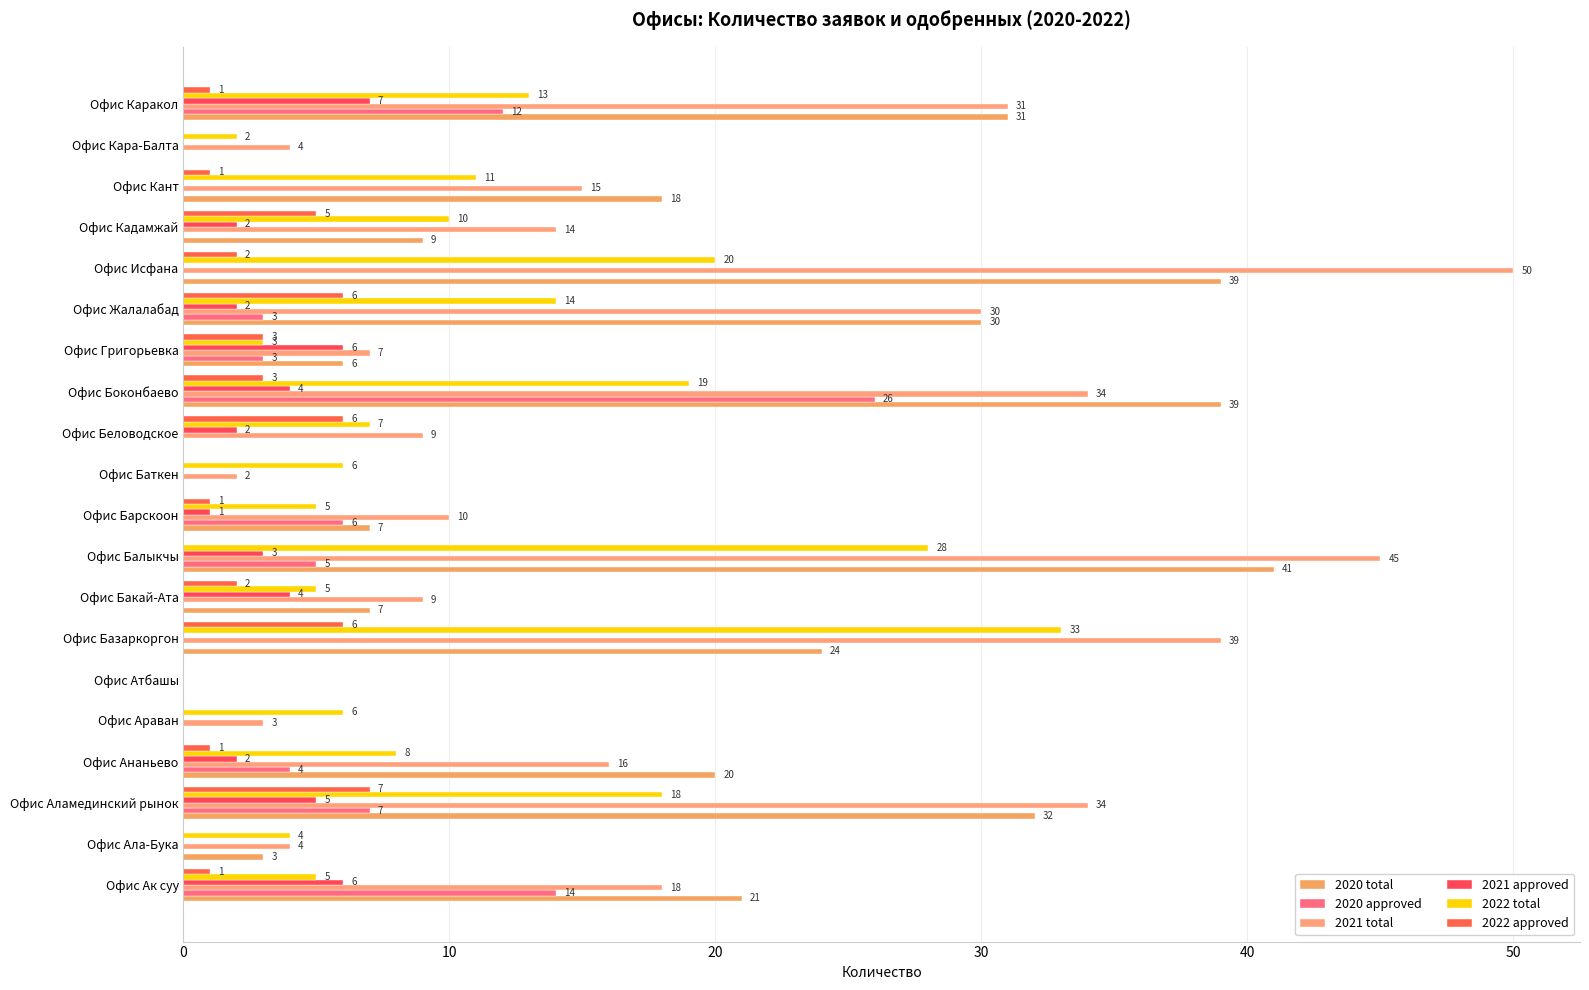

What is the greatest value displayed?

50